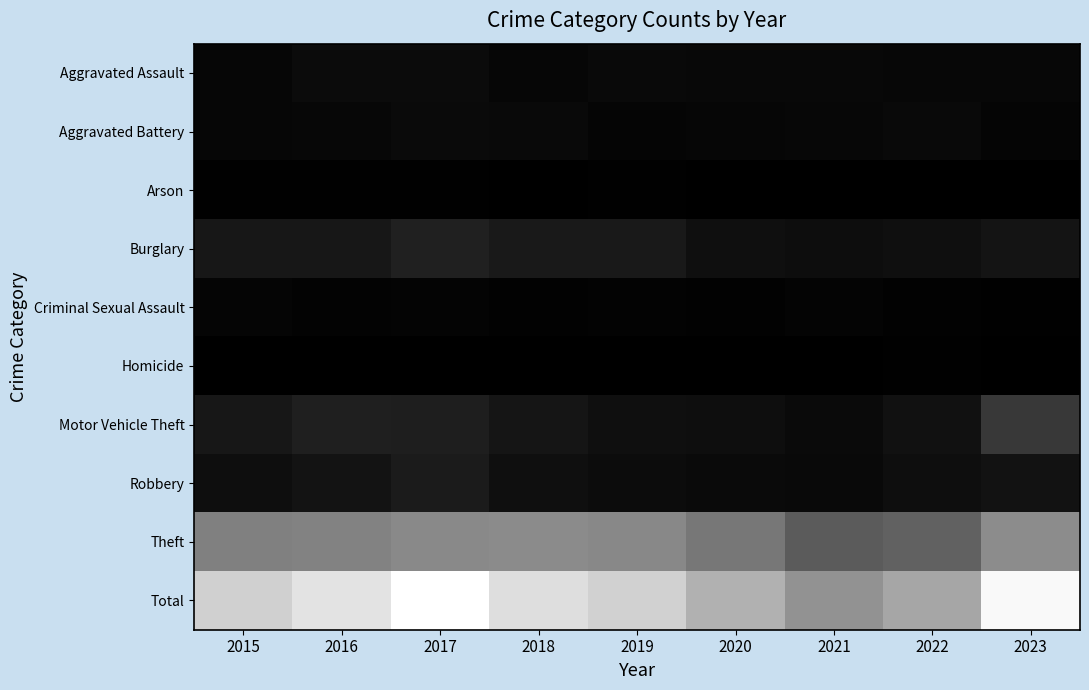

Where is Homicide nearest to the value 5?

2015